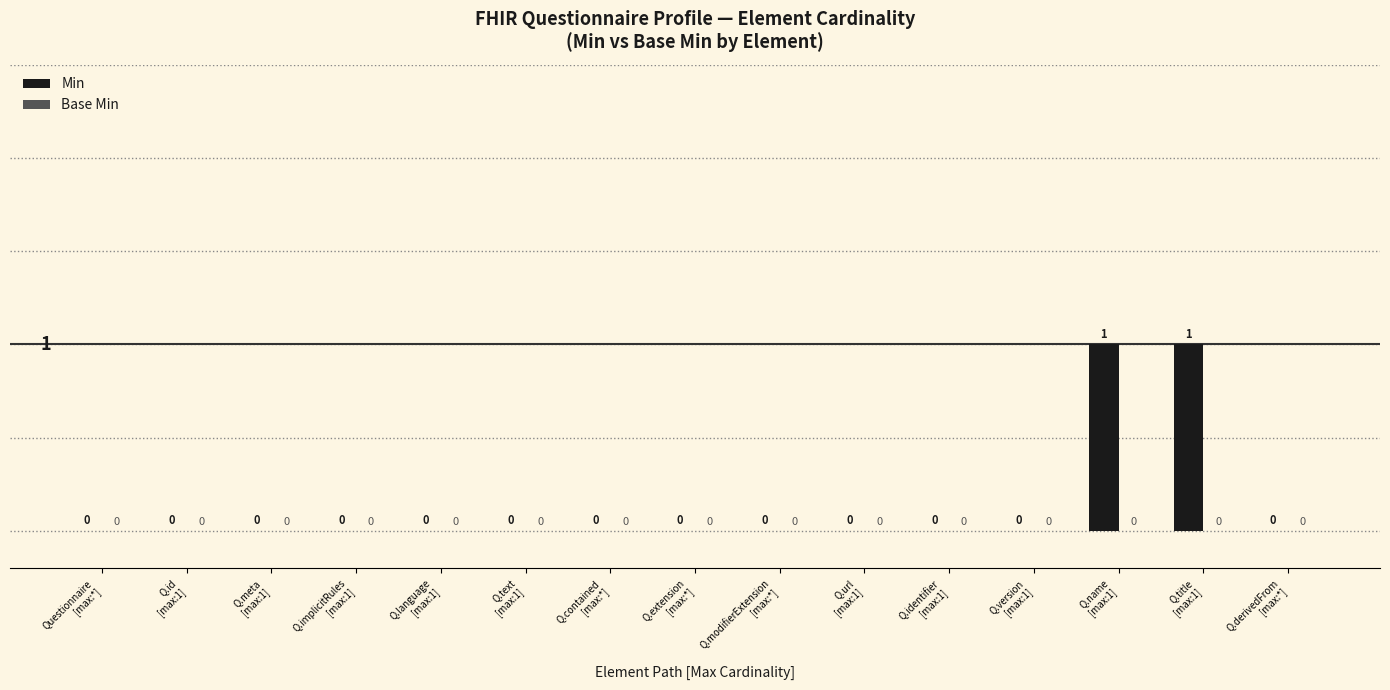

How many values are between 0 and 1?

15